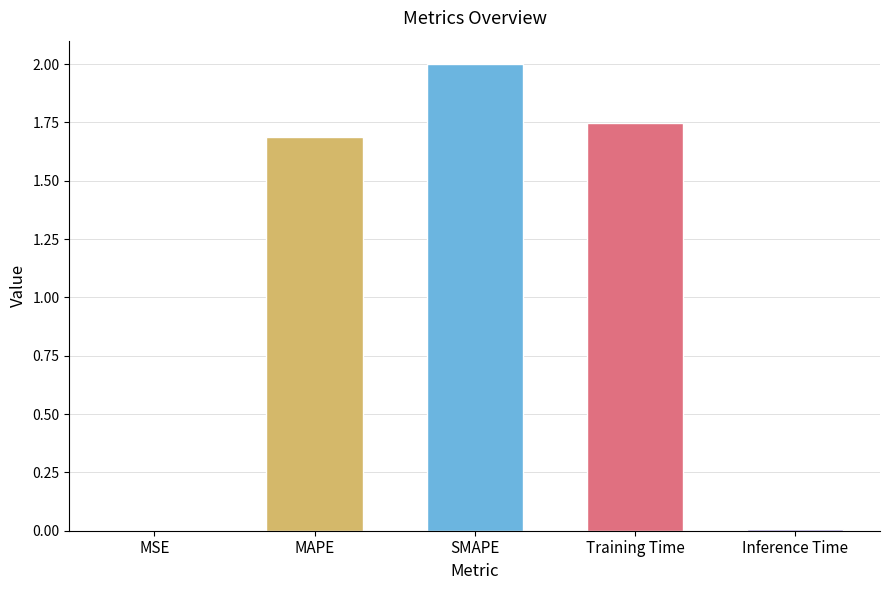

Between Inference Time and MSE, which is larger?

Inference Time